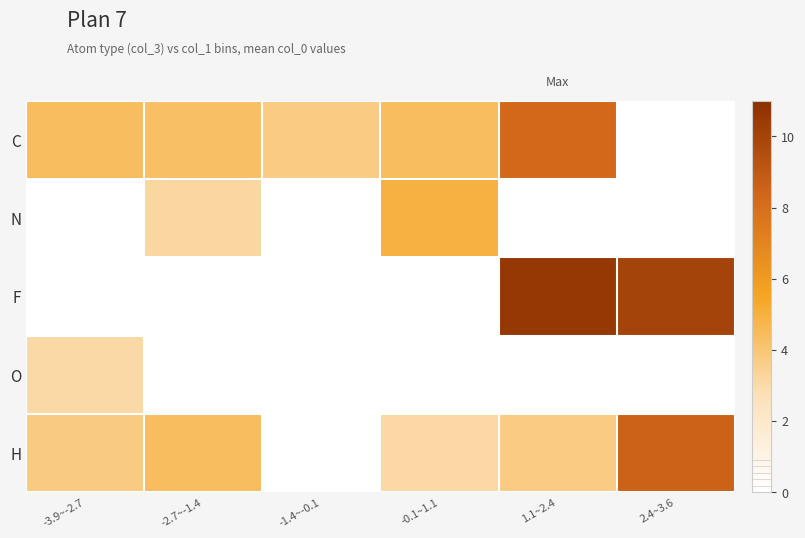

At how many categories does at least one series exceed 0?

6